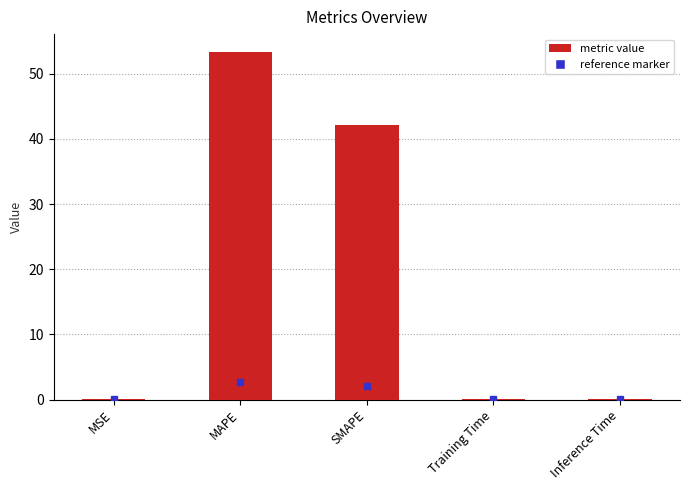

Read the value at MAPE.

53.4